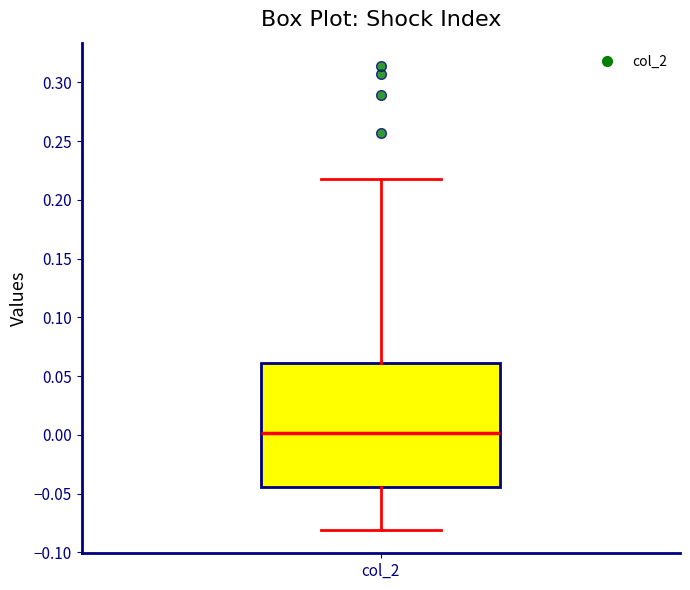

Read this box plot against the y-axis: the position of the median line, the range covered by the box, and the ends of both whiskers. The values are not printed on the chart, so give them approximately, as read against the axis.

median 0.000, box -0.045 to 0.060, whiskers -0.080 to 0.215